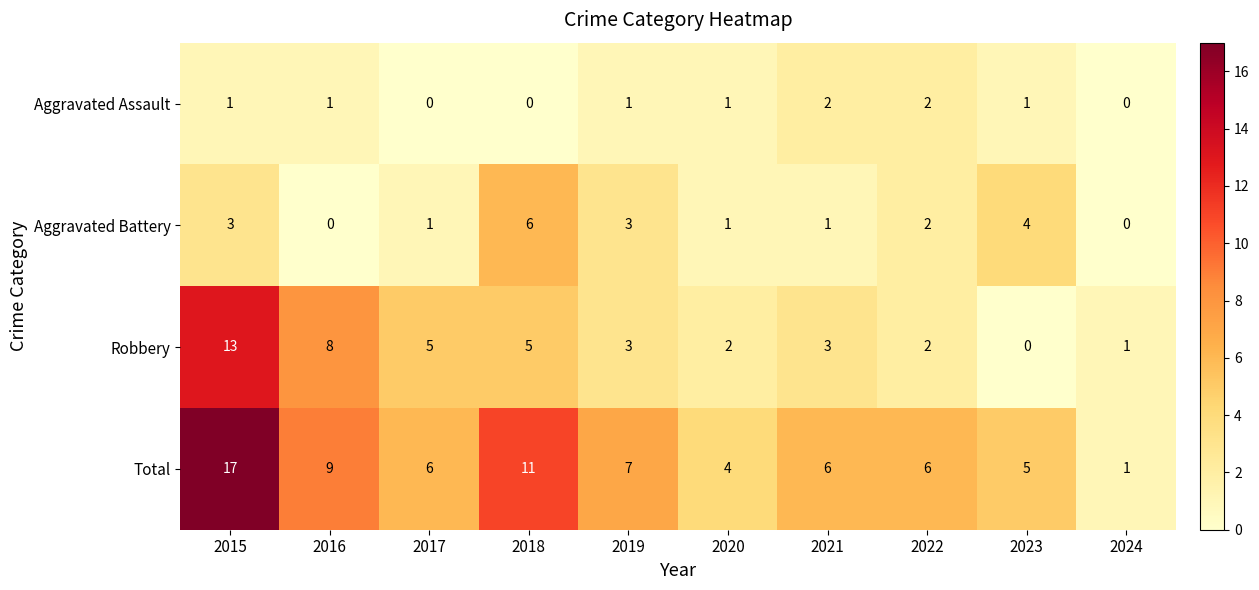

At which category is the sum across all series the highest?

2015